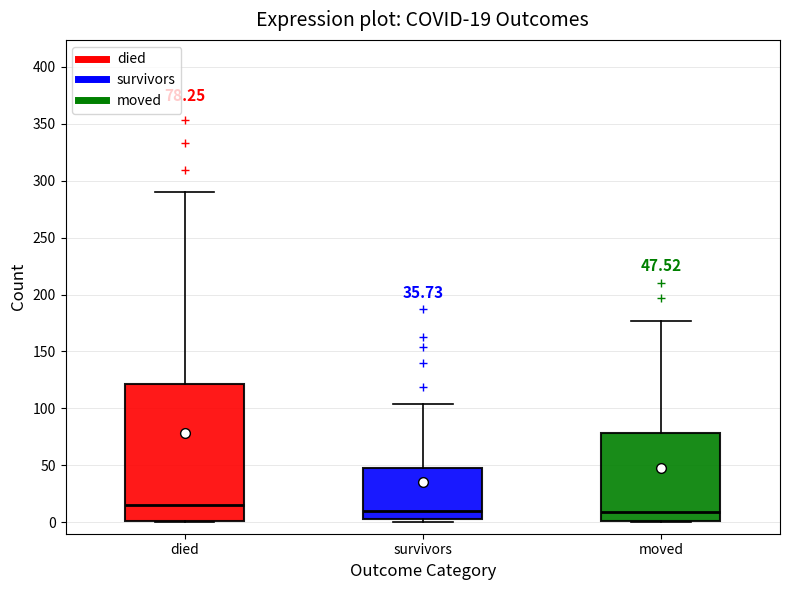

Which box is the tallest, from its lower edge to its upper edge?

died